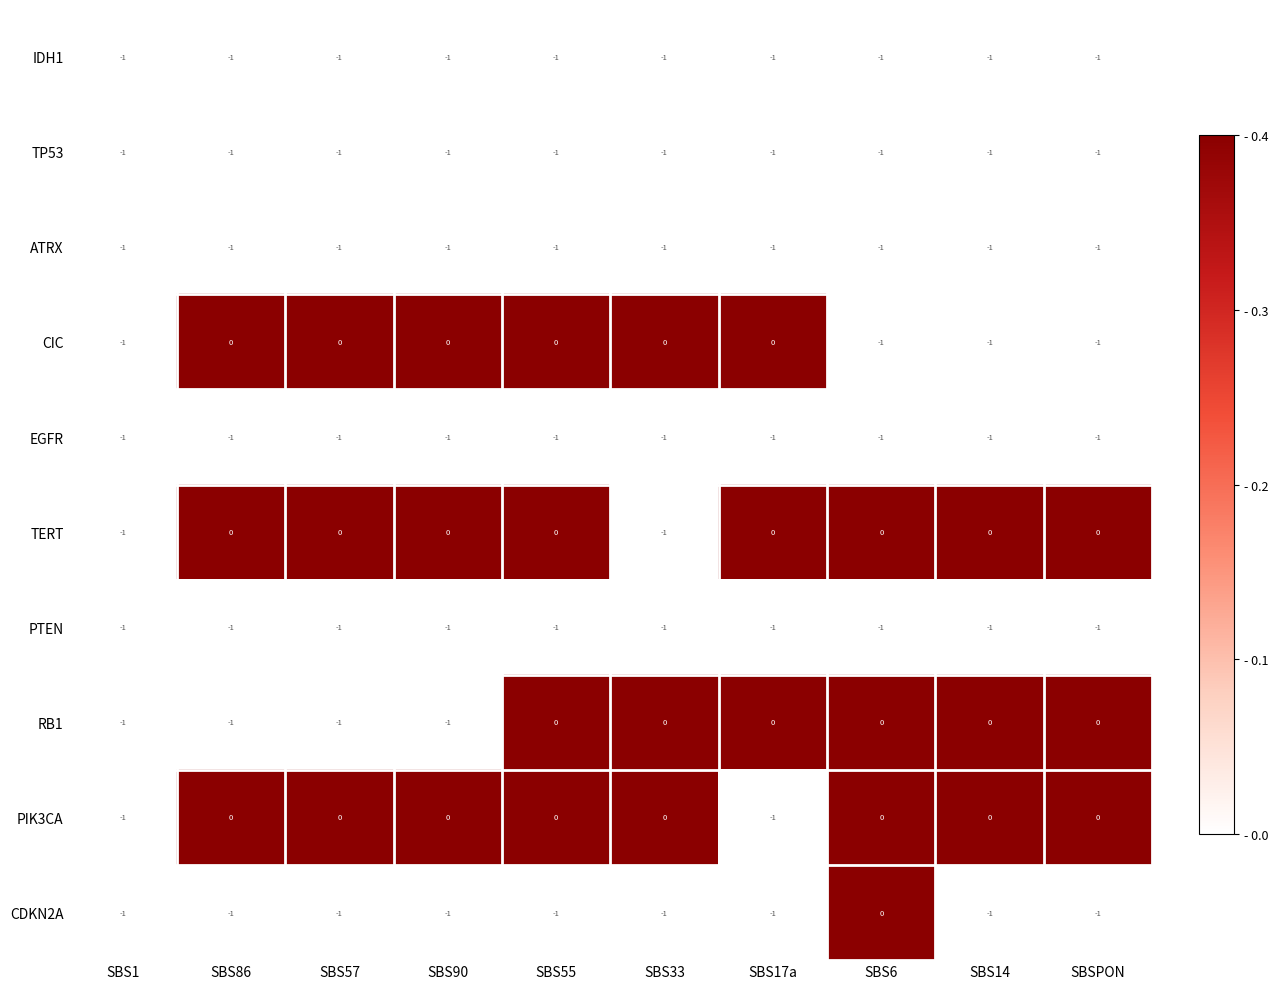

Is it true that IDH1 equals -2 at SBS33?

False